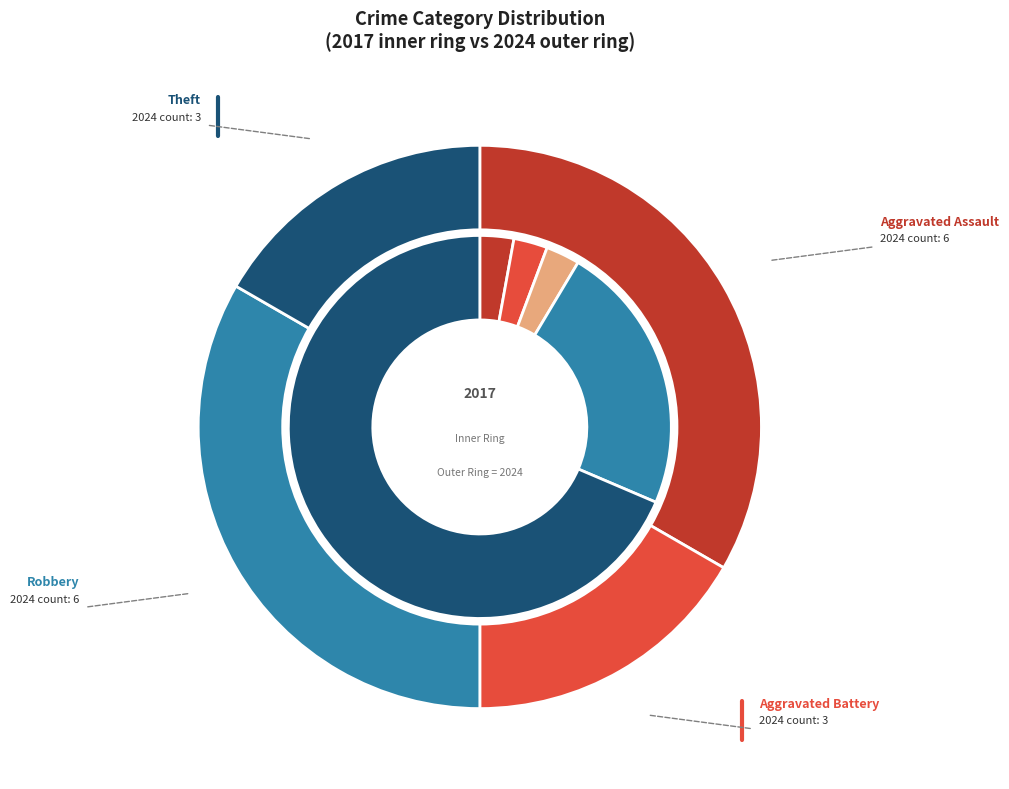

Is the sum of values_total and 6 greater than half?

Yes